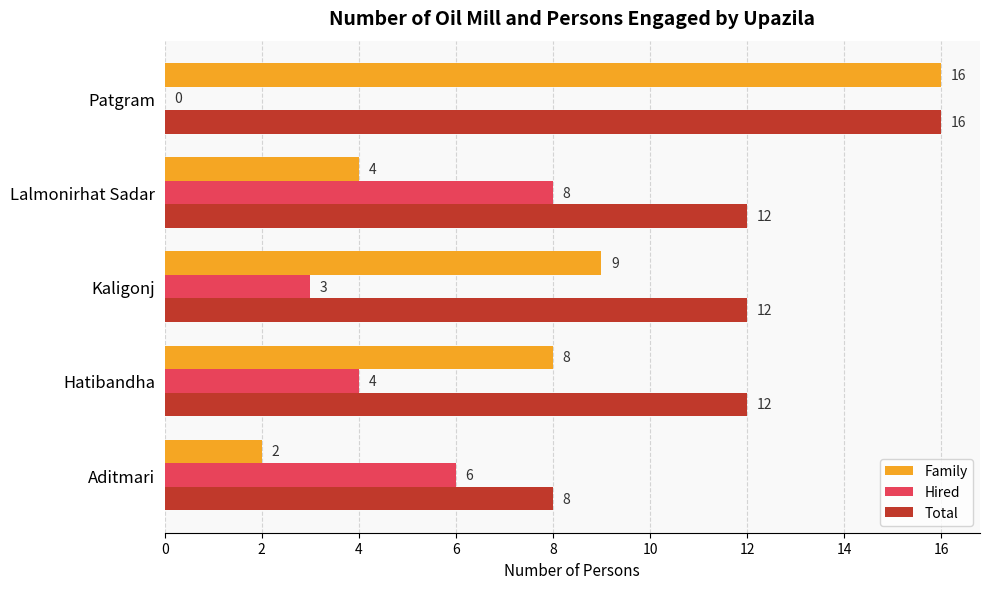

What are all the series names shown in the legend?

Family, Hired, Total